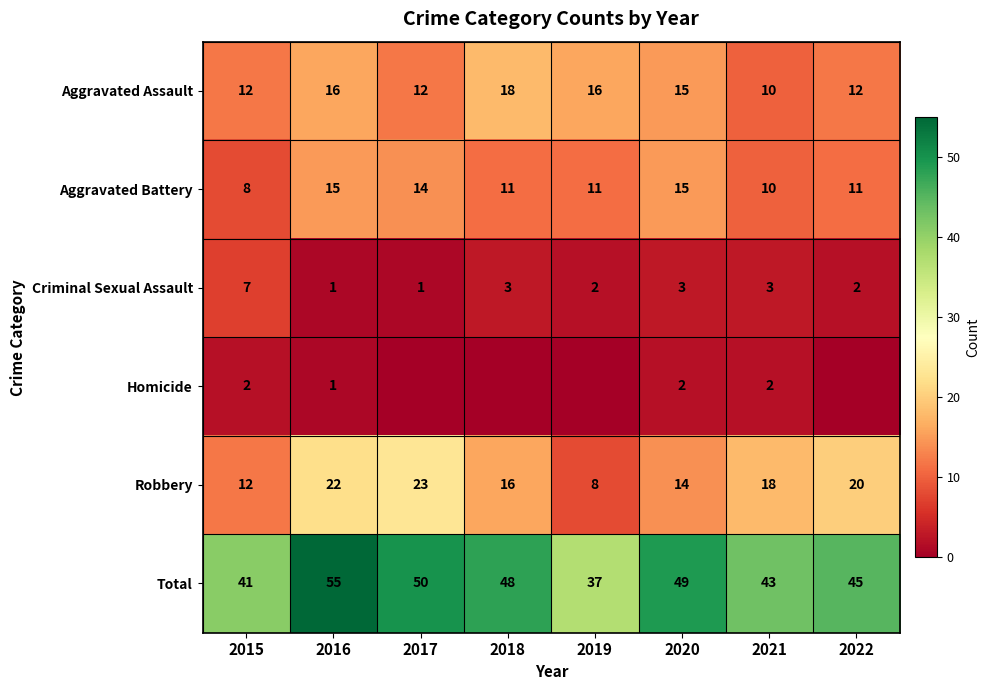

What is the sum of the Aggravated Assault values at 2022 and 2016?

28